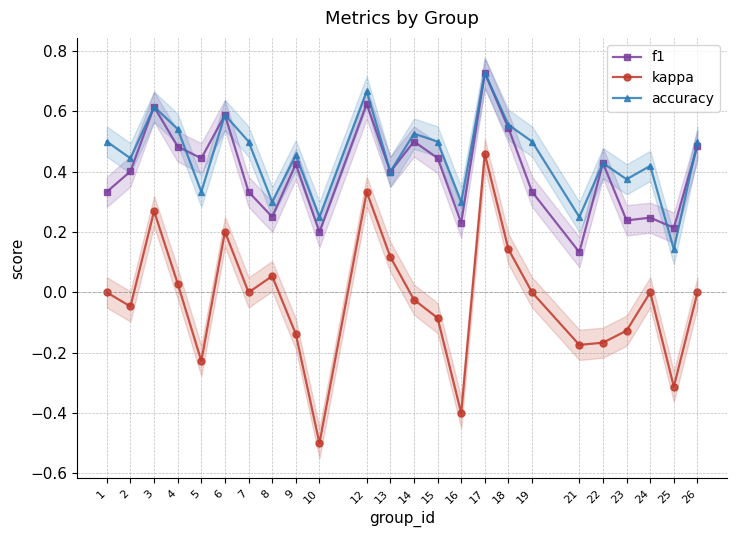

What is the difference between the second highest and minimum values in the f1 series?

0.5